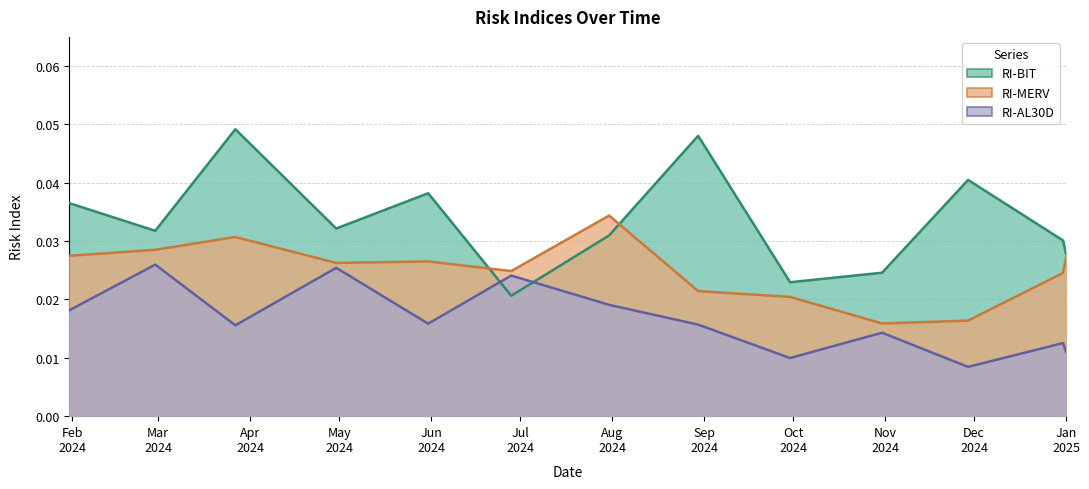

Which has a higher value, 2024-03-27 or 2024-10-31?

2024-03-27